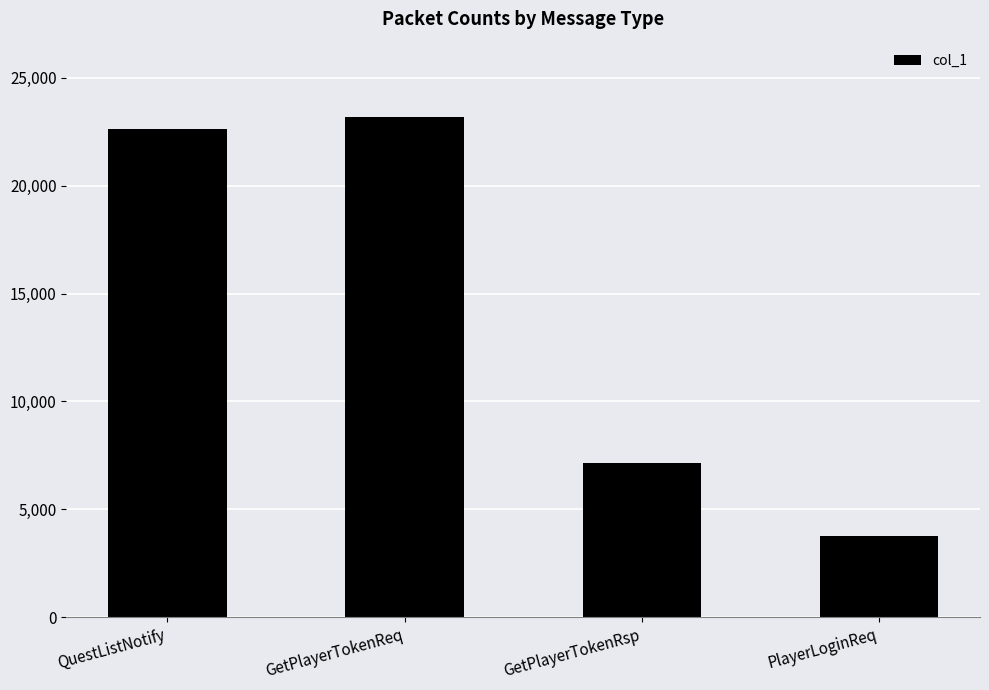

Reading left to right, extract all data points from this chart.

22638	23191	7156	3744